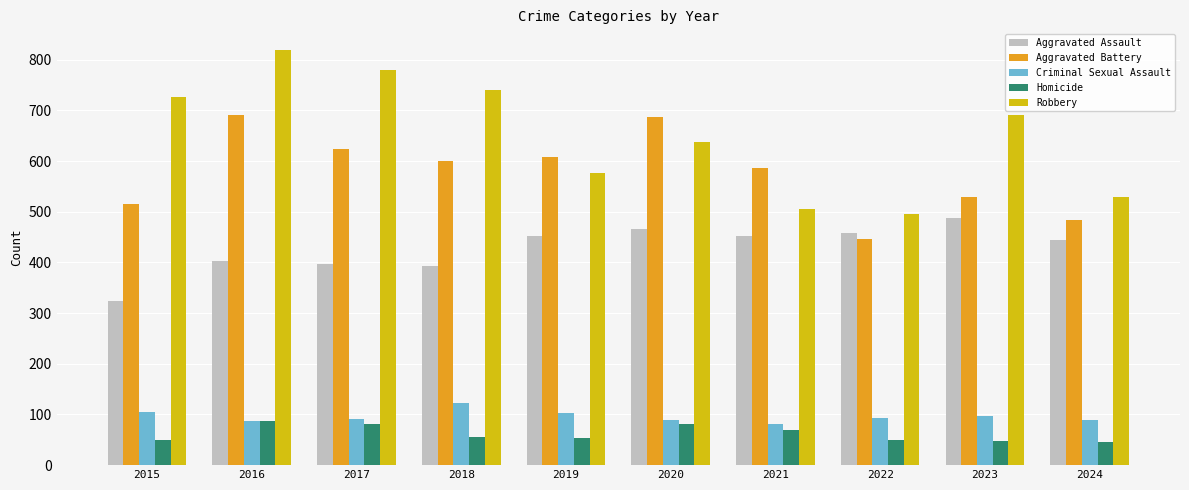

The Aggravated Battery series shows 284 at 2022. True or false?

False